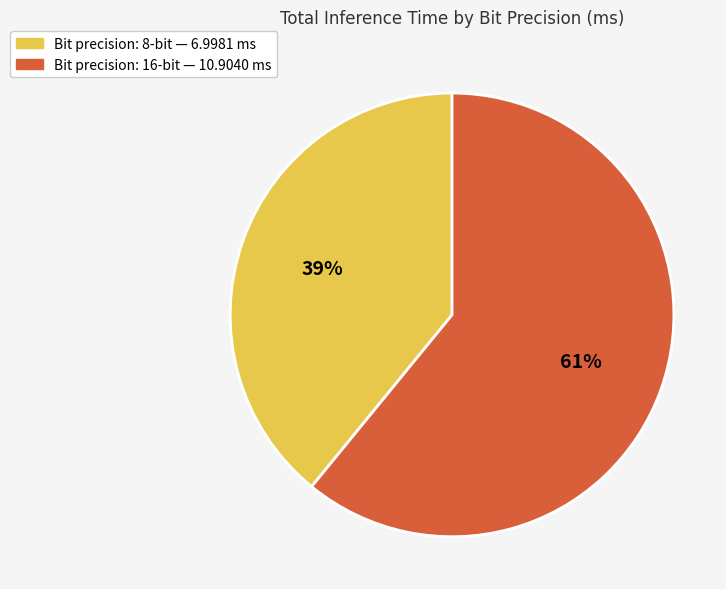

Is there a majority slice in this chart?

Yes